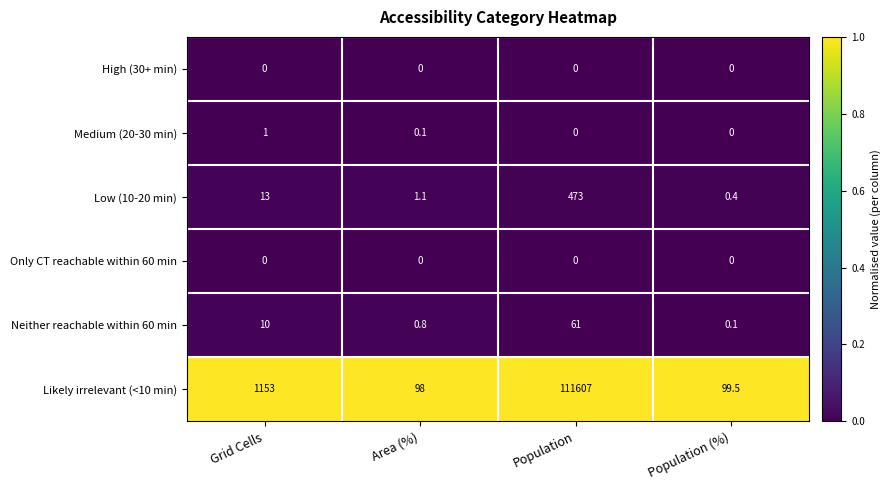

Rank the categories by Likely irrelevant (<10 min) value from highest to lowest.

Population, Grid Cells, Population (%), Area (%)